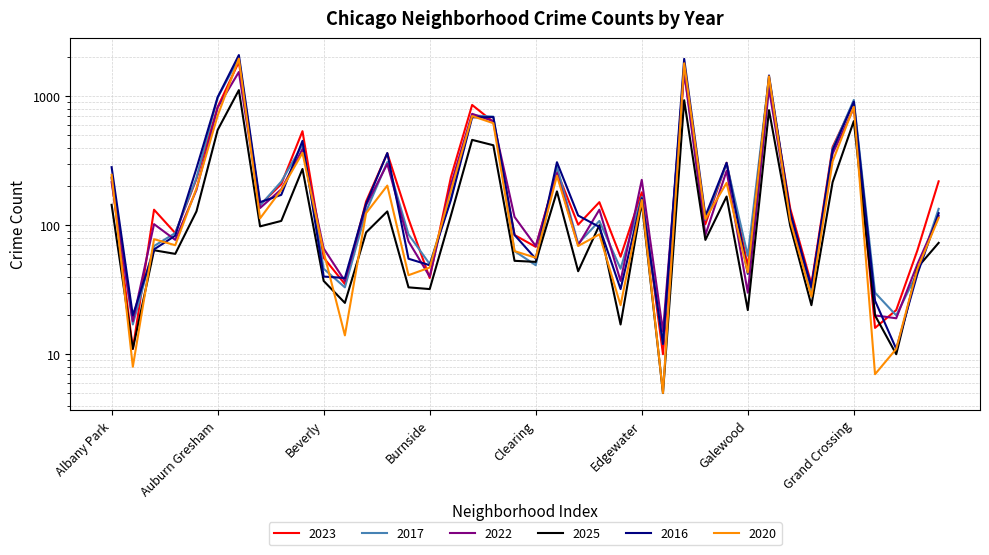

Count the number of categories in the chart.

40